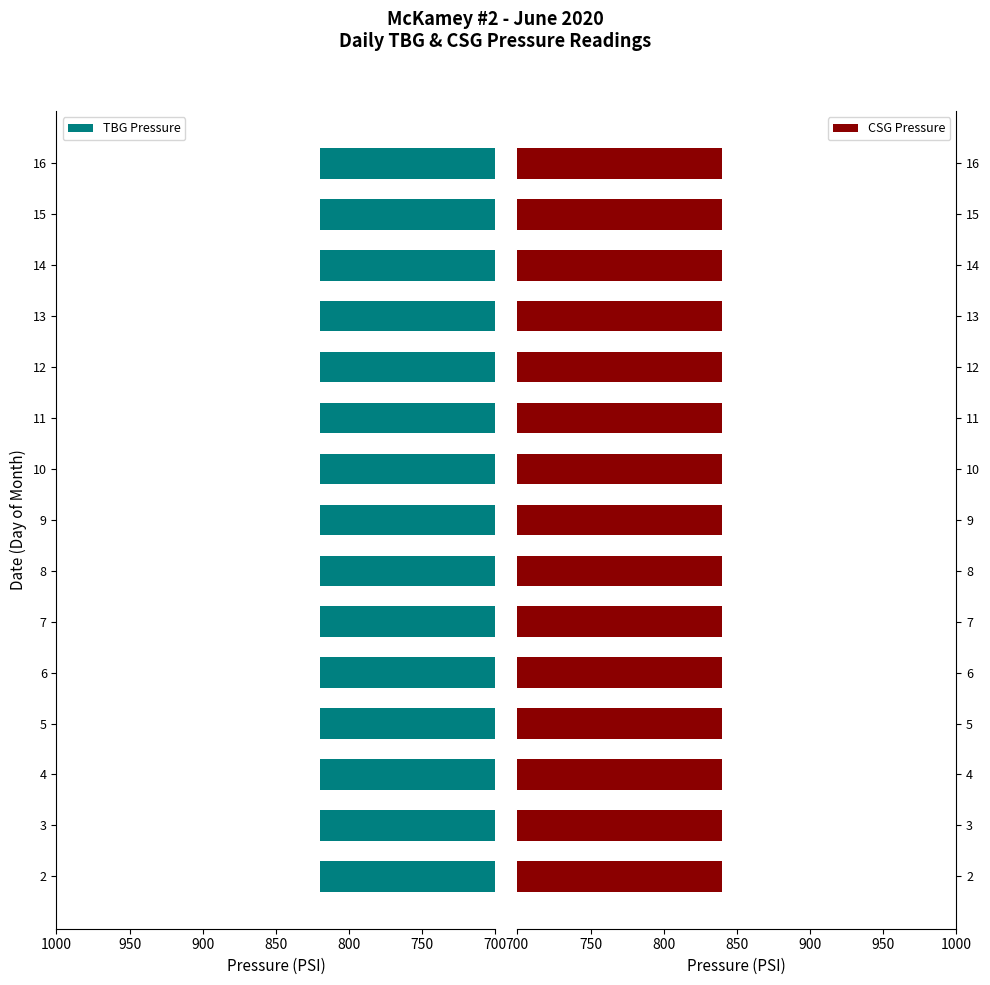

Which category has the highest value across all series?

2